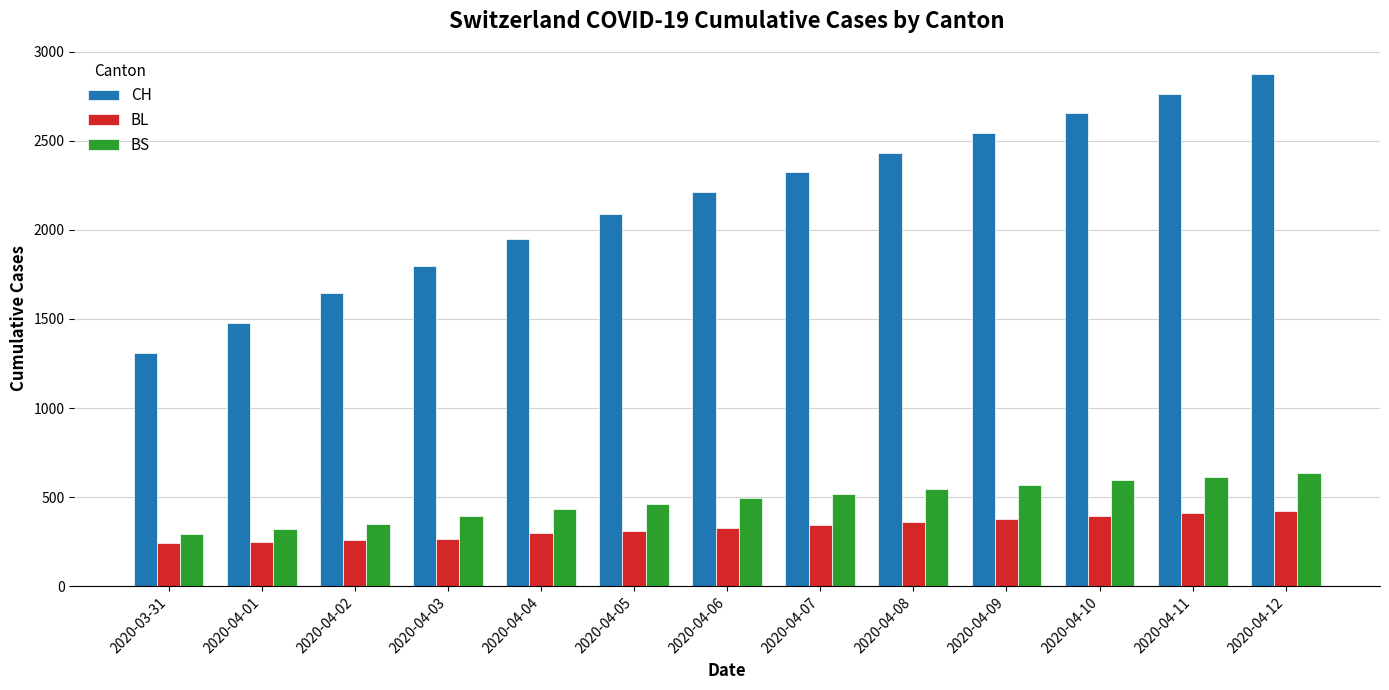

What is the value of the BS bar at the 6th from the left?

460